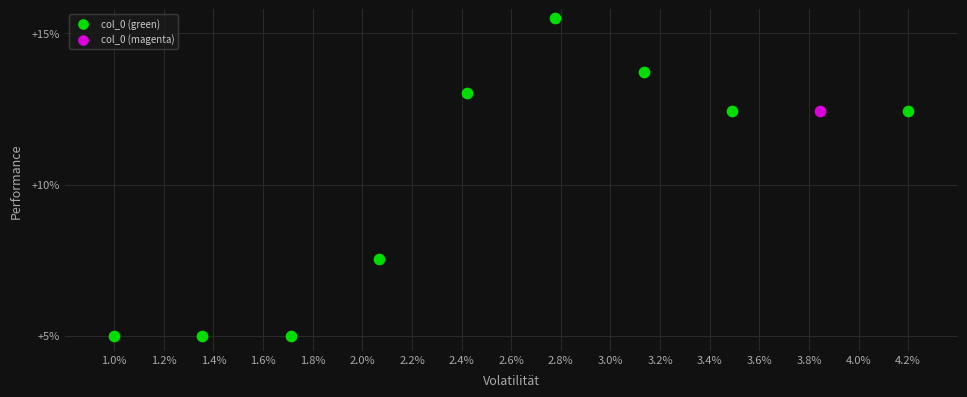

What are all the series names shown in the legend?

col_0 (green), col_0 (magenta)